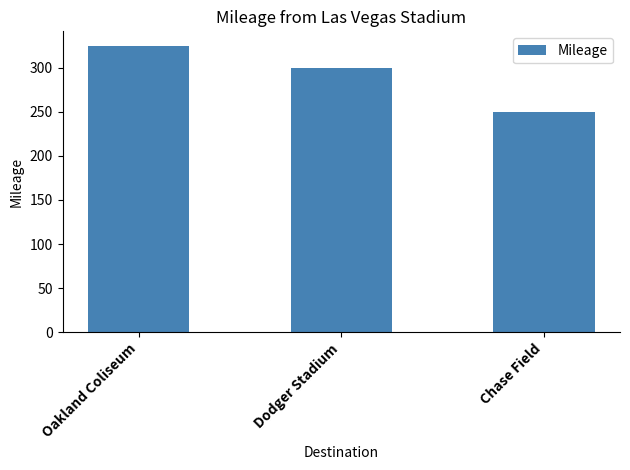

What position from the right is Dodger Stadium?

2